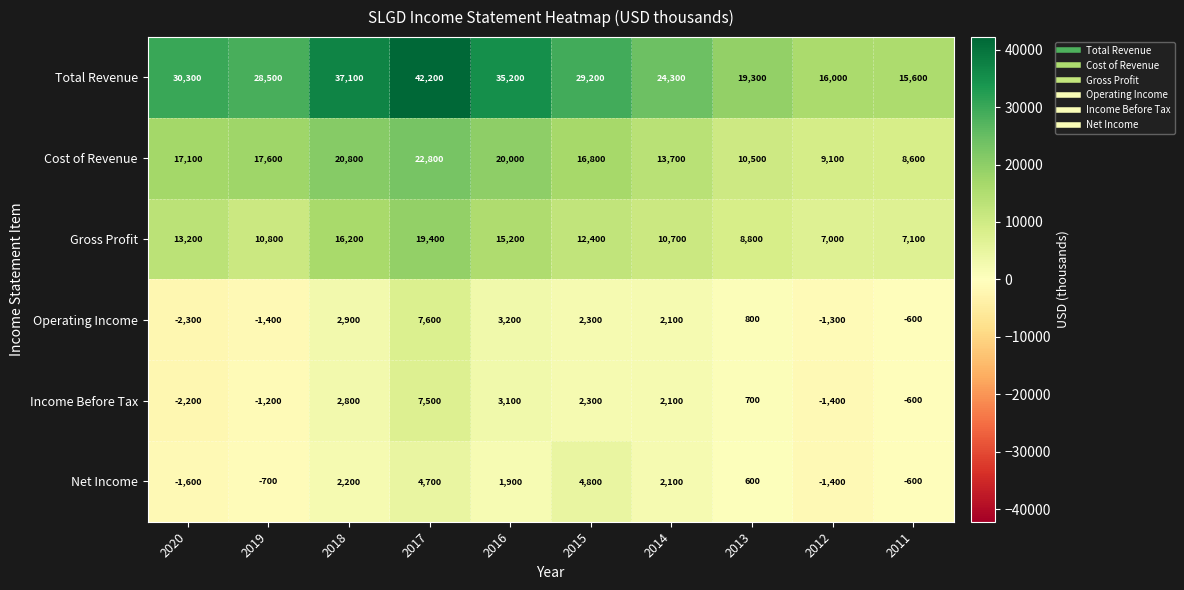

True or false: Net Income has a value of 2100 at 2014.

True